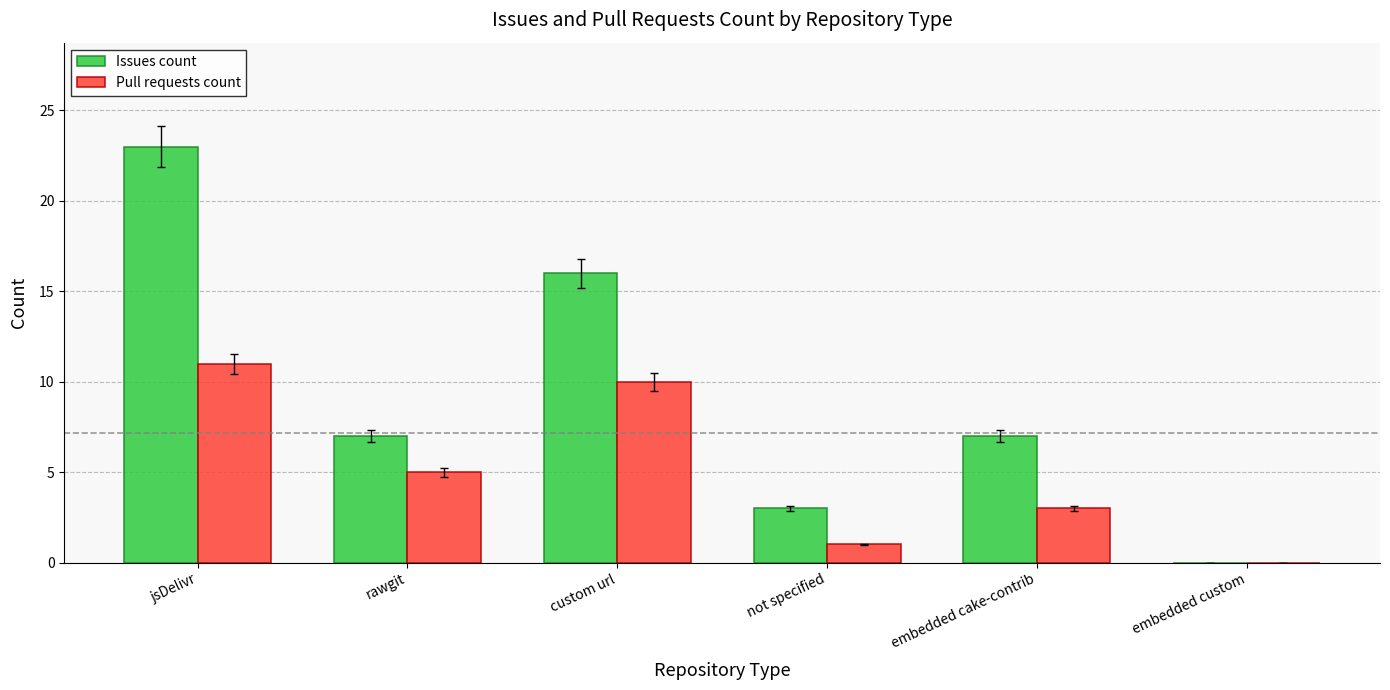

What is the approximate value of Pull requests count at embedded cake-contrib, to the nearest 5?

5